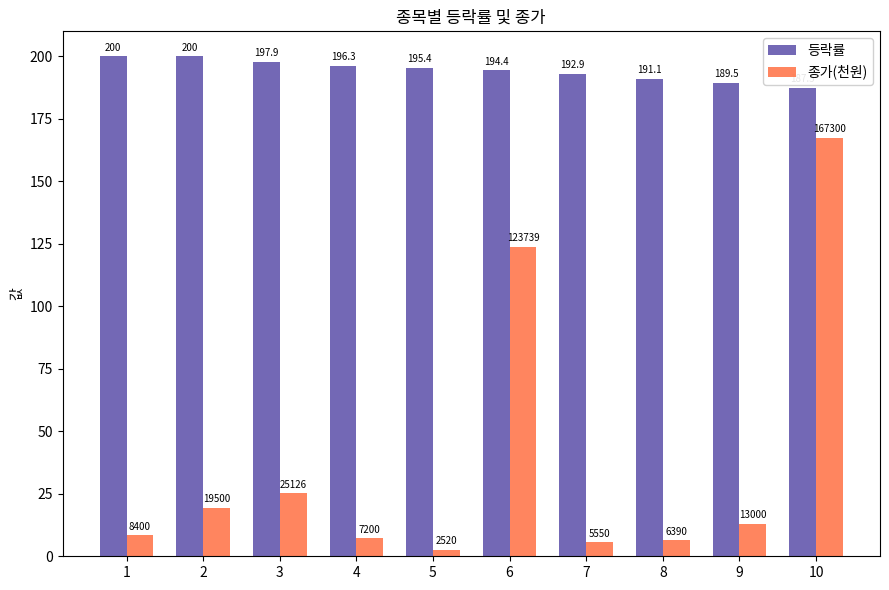

List the series in order of their overall mean, highest first.

등락률, 종가(천원)